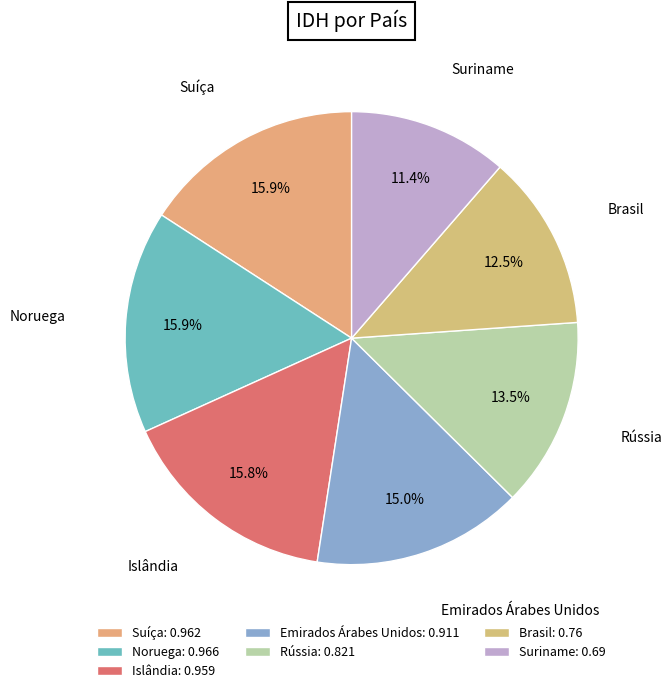

Is there any slice that represents more than half of the pie?

No